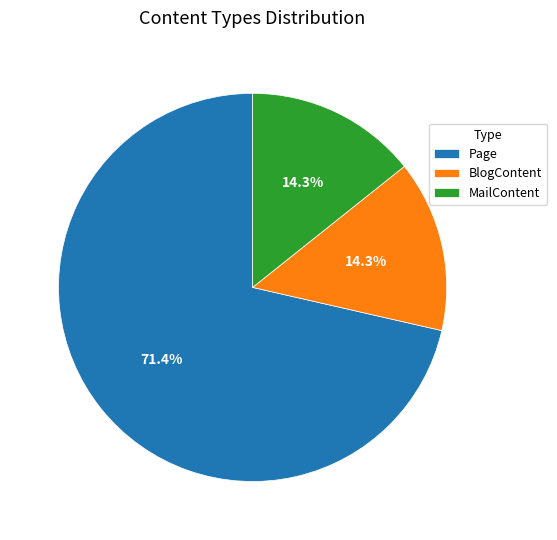

What percentage do MailContent and Page together represent?

85.7%